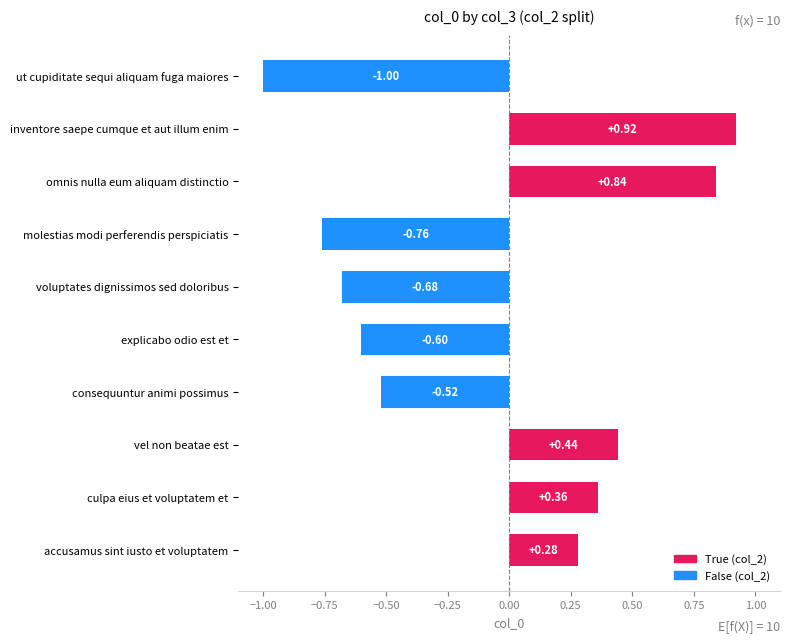

What is the difference between the maximum and second lowest values?

1.7